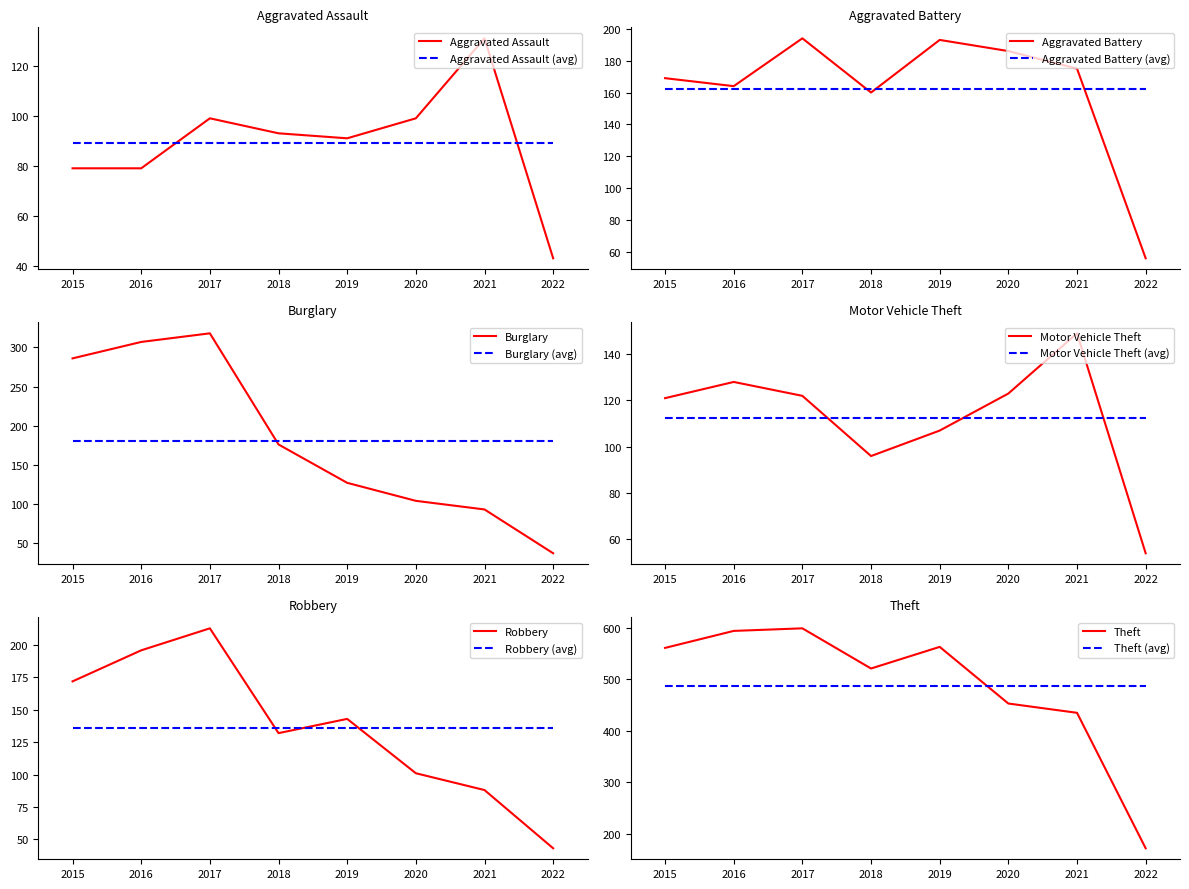

How many values in the Theft series exceed 561?

3